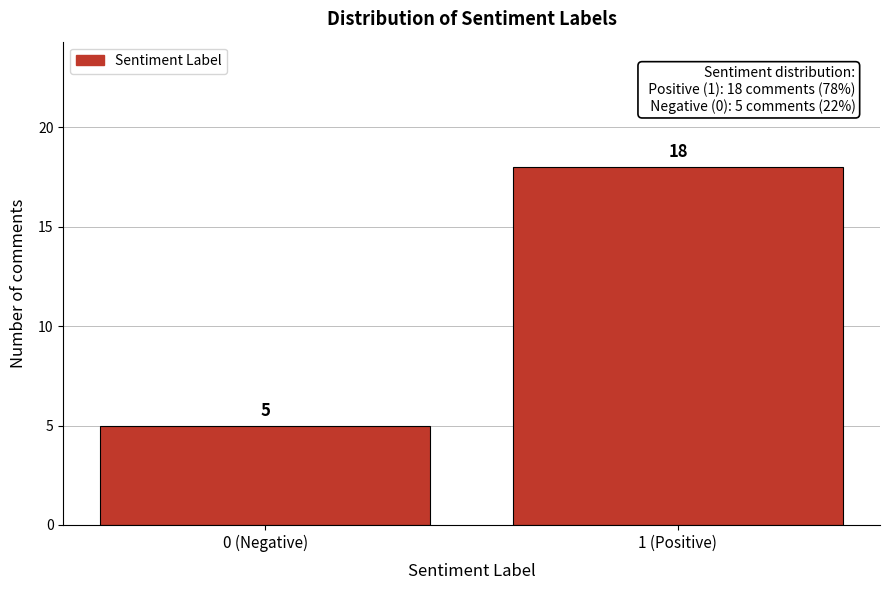

Reading left to right, extract all data points from this chart.

0 (Negative)=5	1 (Positive)=18